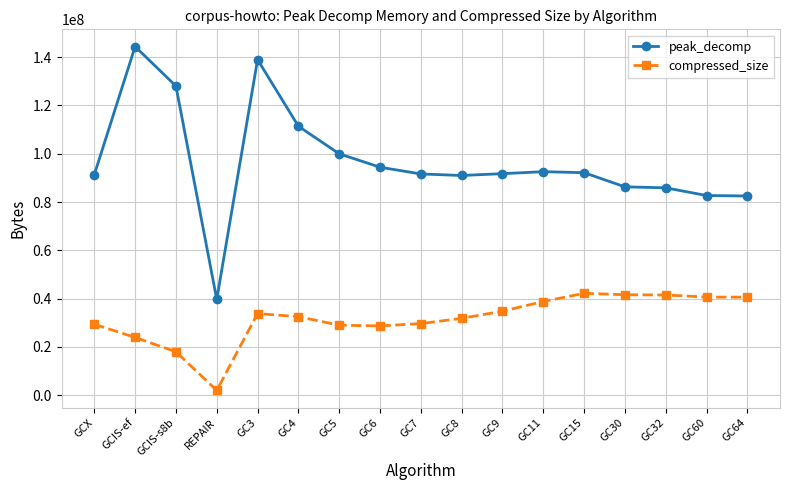

Where is the first local maximum for compressed_size?

GC3